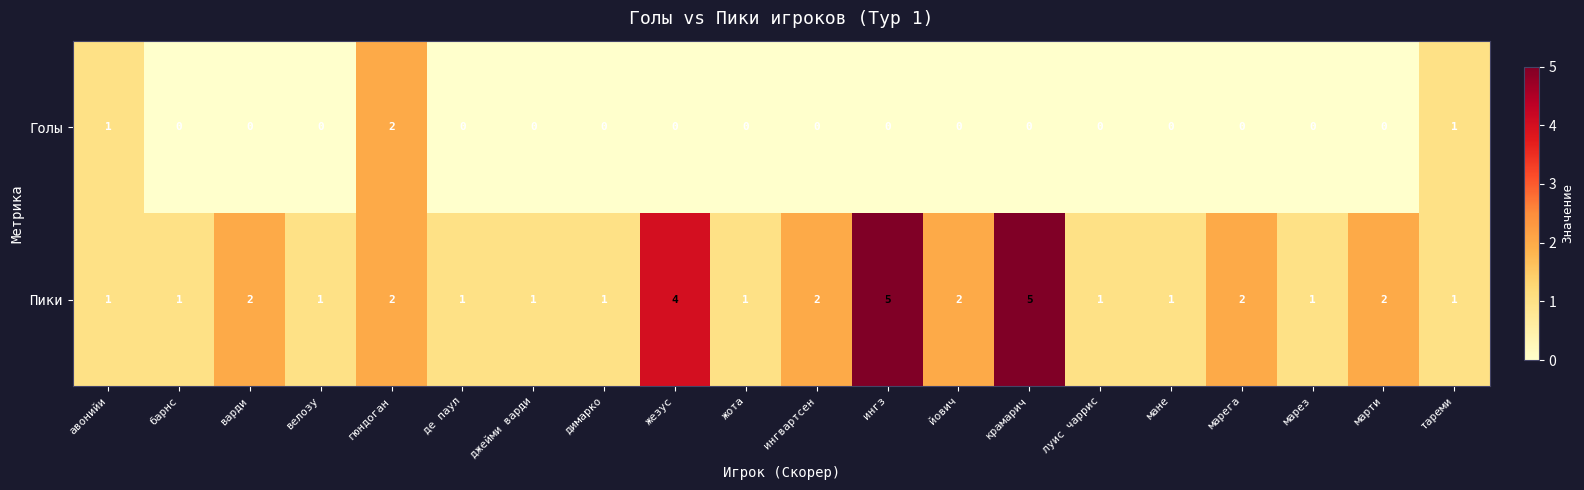

Rank the series by their average value, from highest to lowest.

Пики, Голы